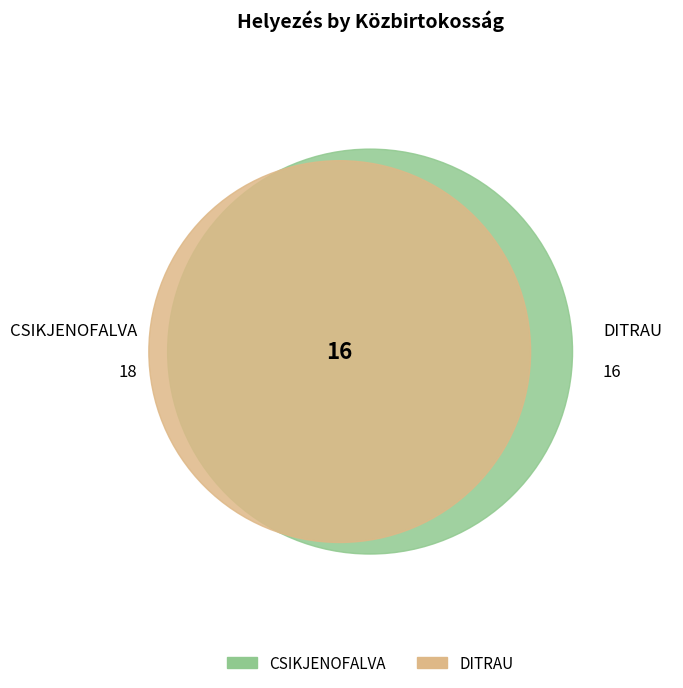

Is CSIKJENOFALVA the majority of the pie?

Yes